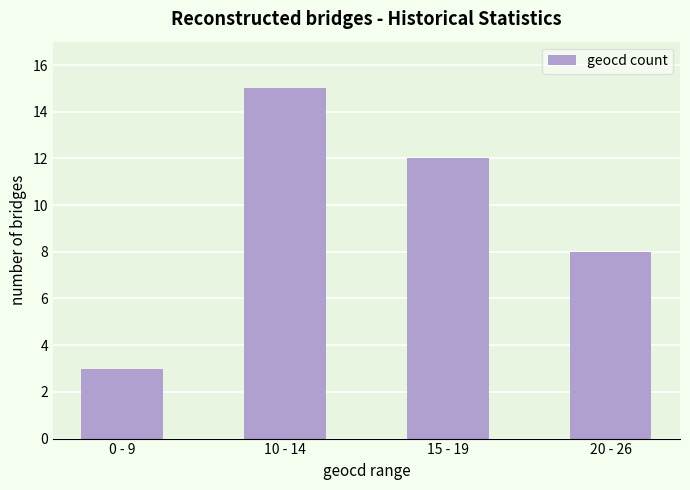

What is the smallest value displayed?

3